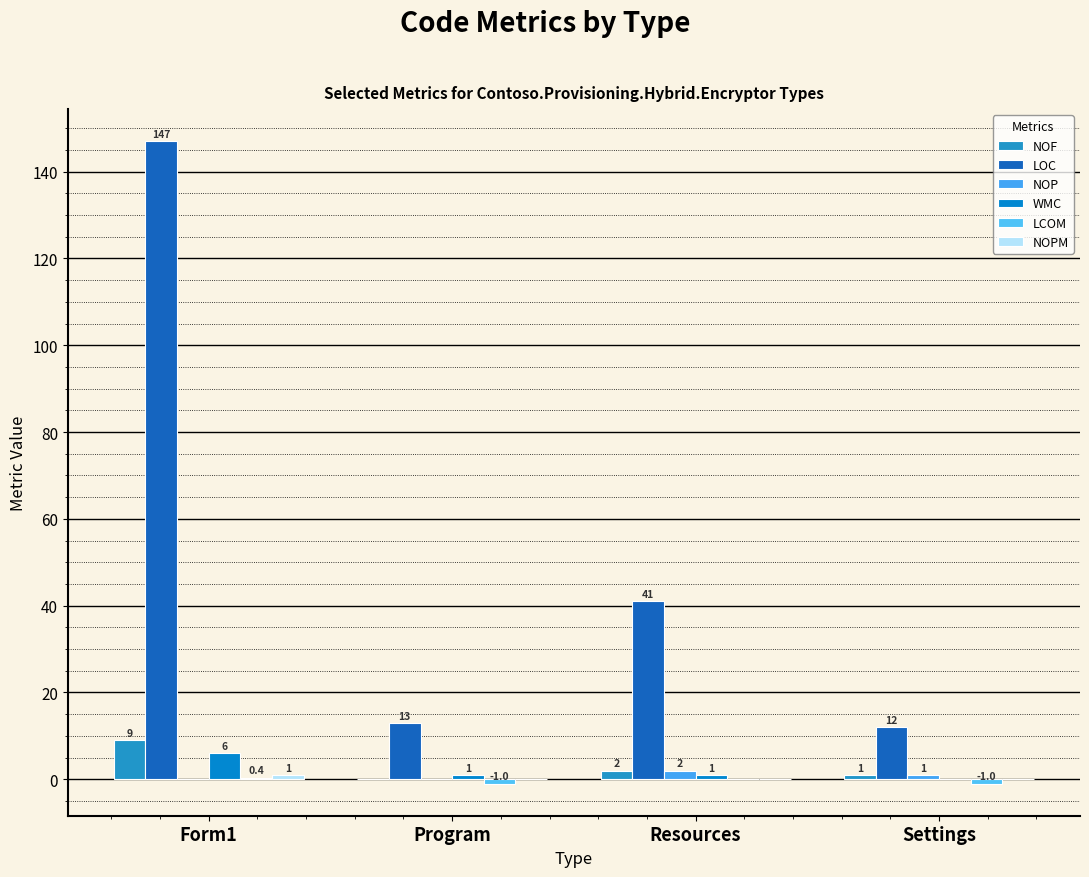

Where is LOC nearest to the value 79?

Resources